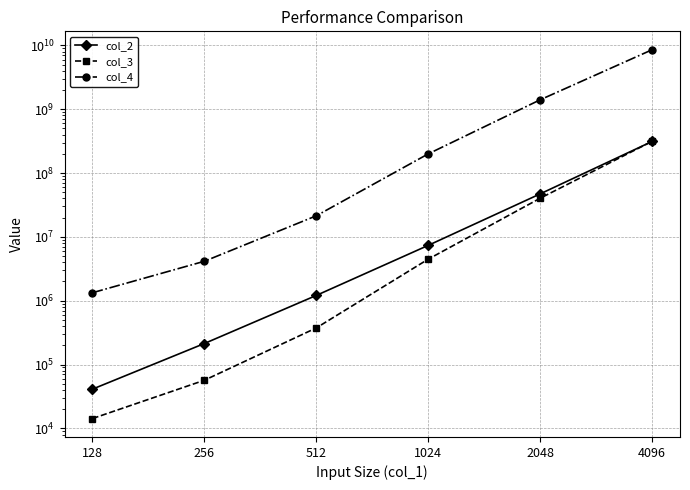

True or false: col_3 and col_4 cross at least once.

False